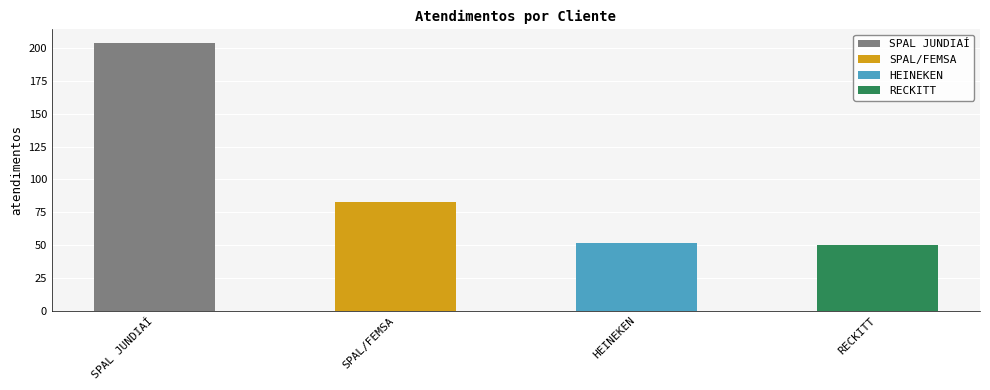

At which label does the data first exceed 83?

SPAL JUNDIAÍ